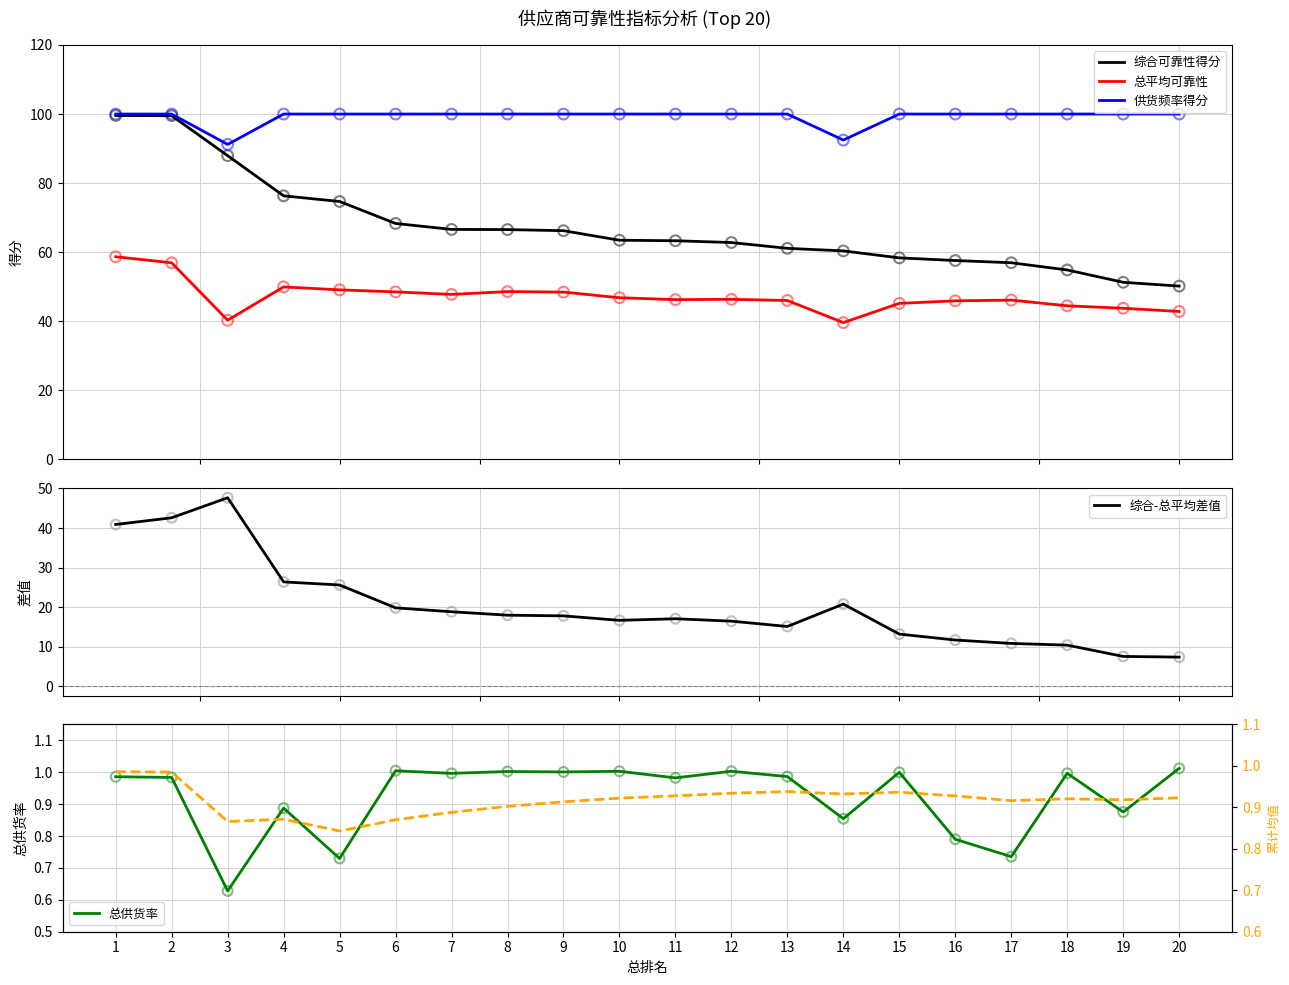

Which series has the largest total across all categories?

供货频率得分